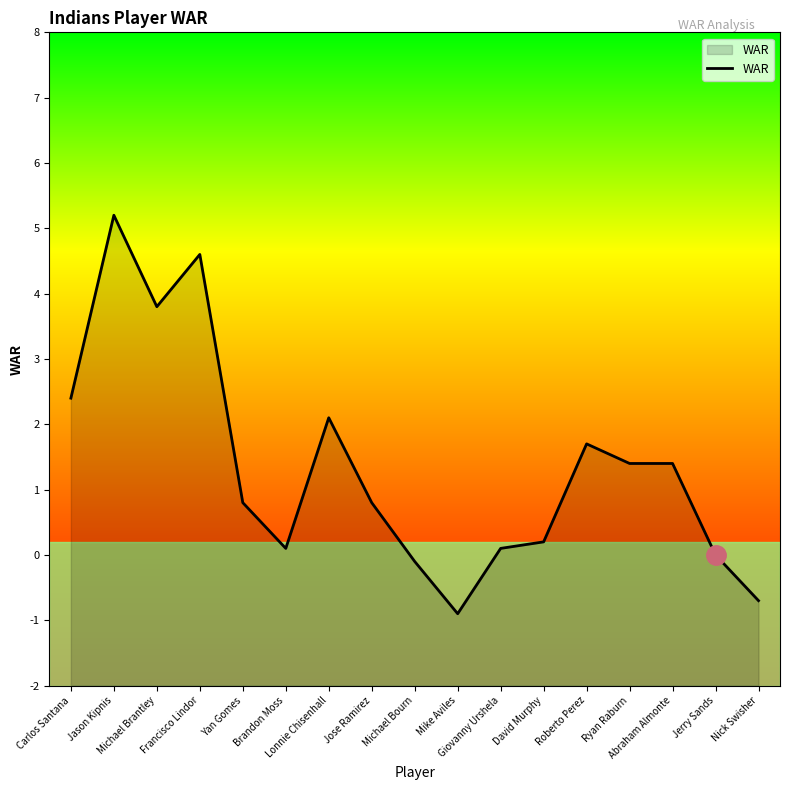

What is the label of the 10th point from the right?

Jose Ramirez